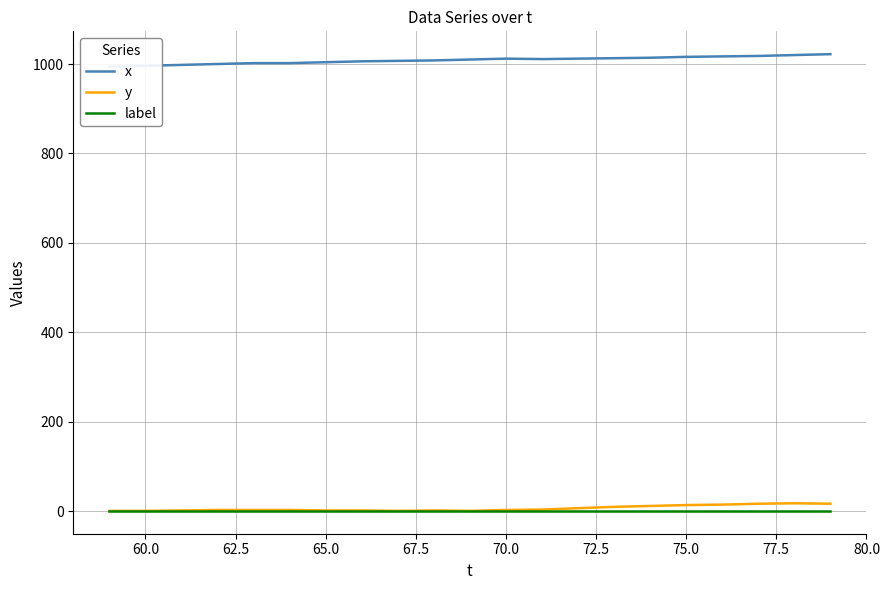

Which series has the largest range (max minus min)?

x